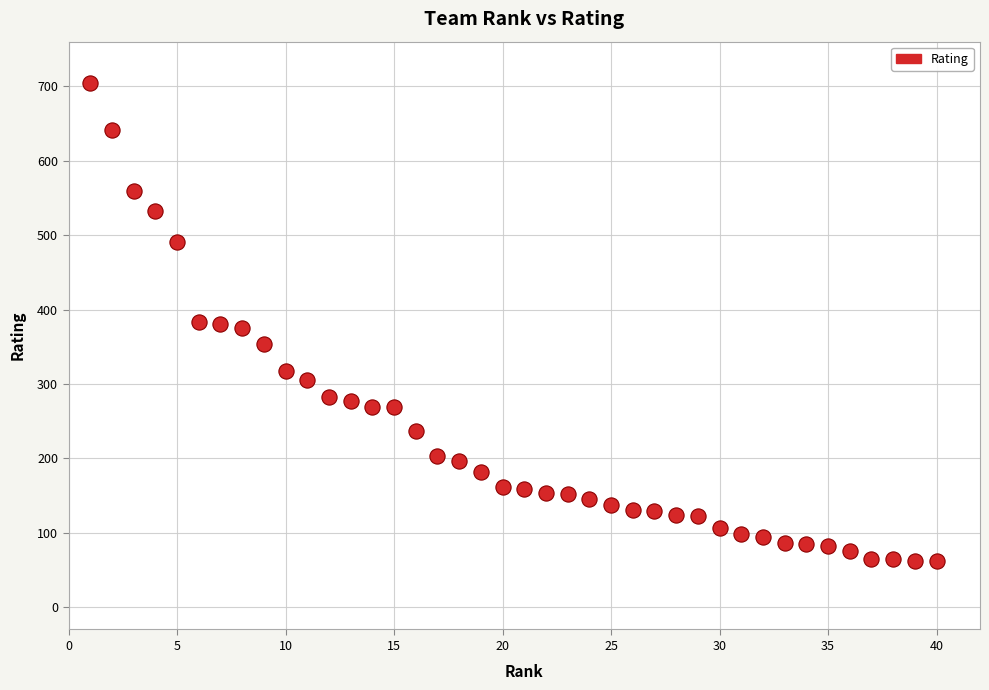

What is the range of X values (max minus min)?

39.0